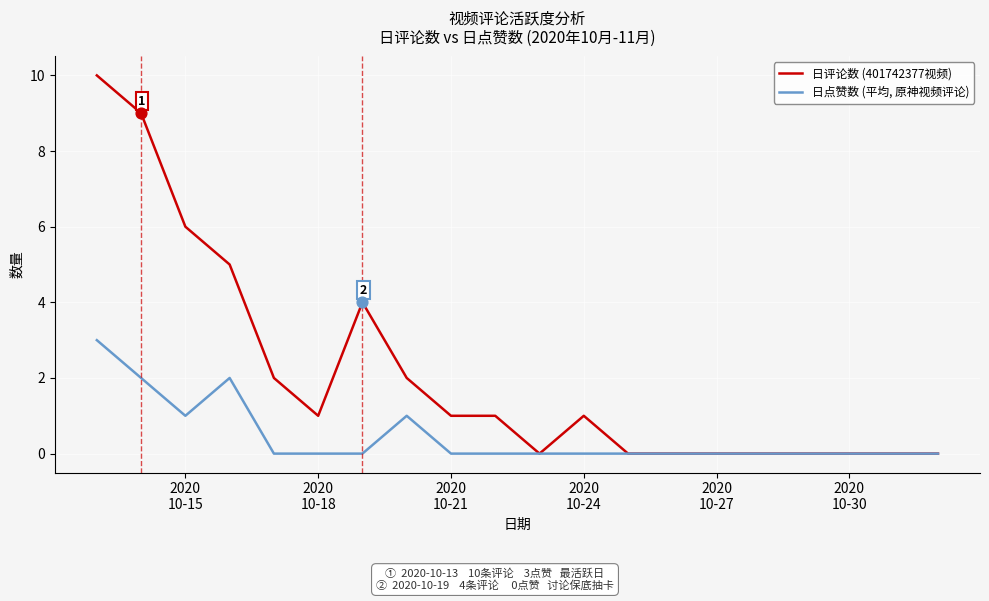

What are all the series names shown in the legend?

日评论数 (401742377视频), 日点赞数 (平均, 原神视频评论)